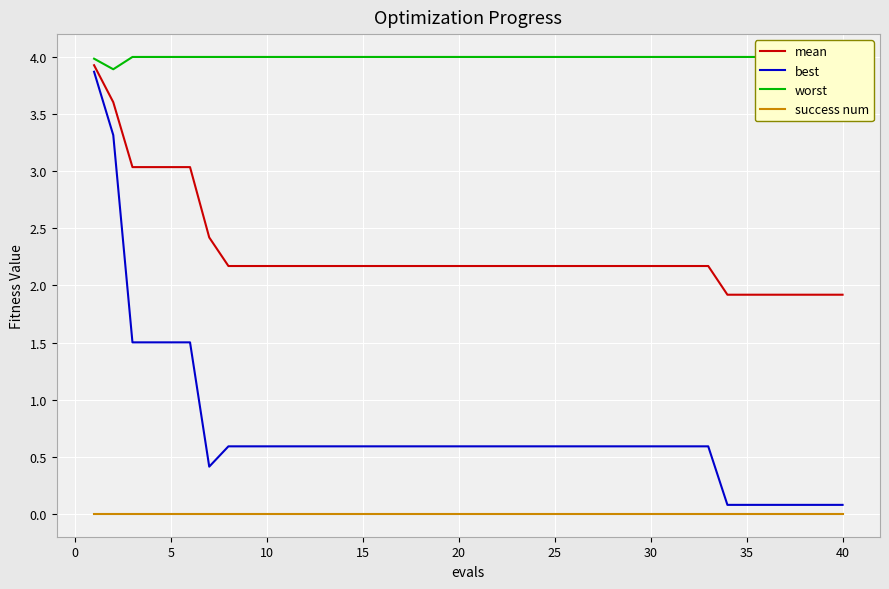

What is the value of the best point at the 30th from the left?

0.6